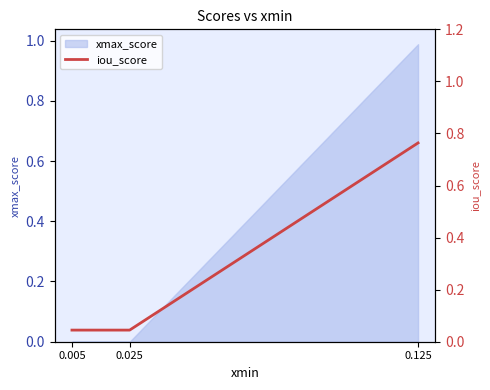

Rank the categories by value from lowest to highest.

0.005, 0.025, 0.125